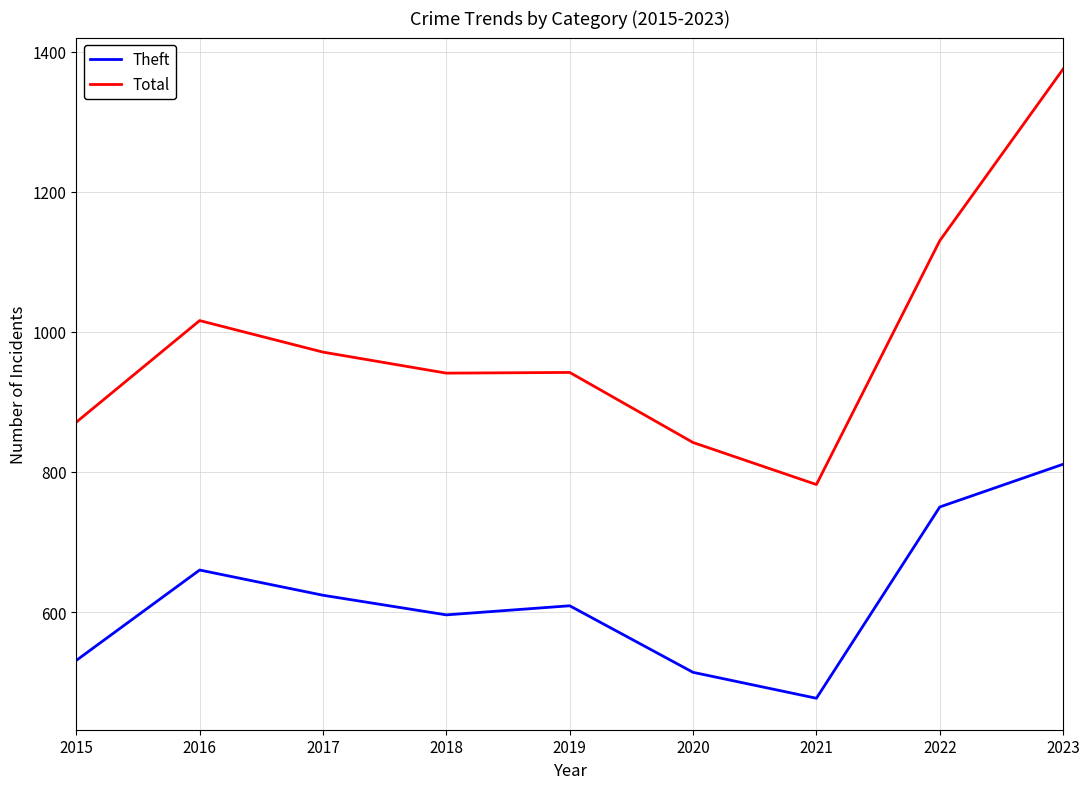

At 2023, list the series in order from smallest to largest.

Theft, Total